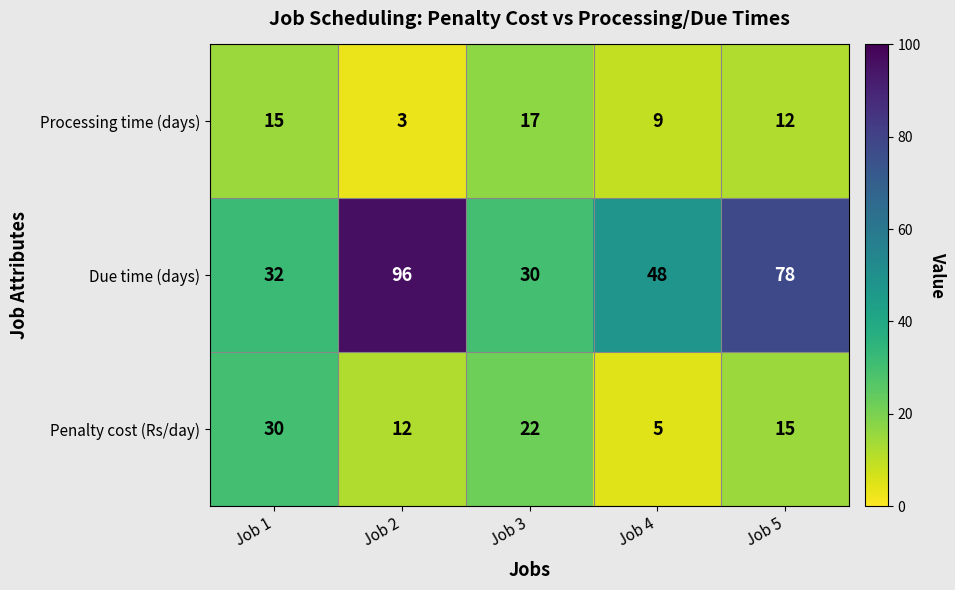

Where is Due time (days) nearest to the value 63?

Job 4